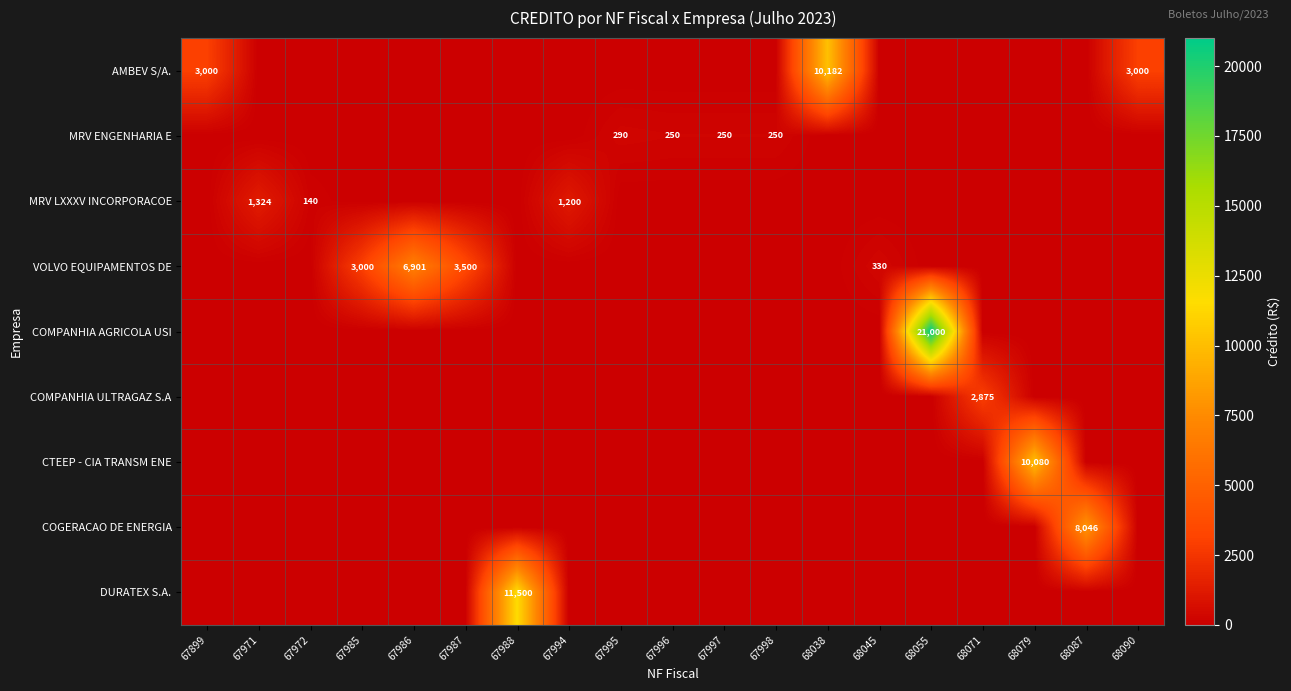

What is the sum of the MRV ENGENHARIA E values at 67998 and 67997?

500